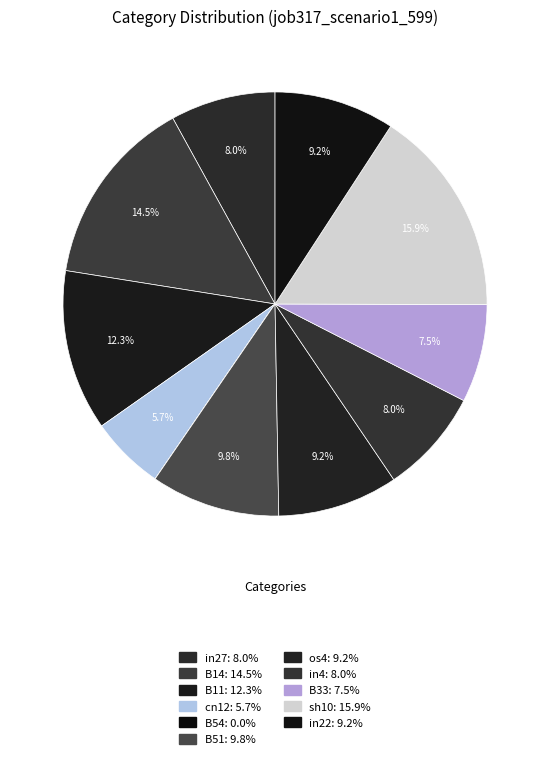

Which has a higher value, os4 or B51?

B51